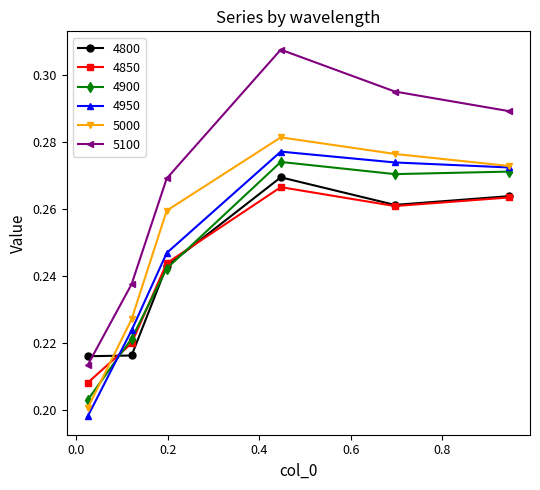

Count the number of data series in this chart.

6